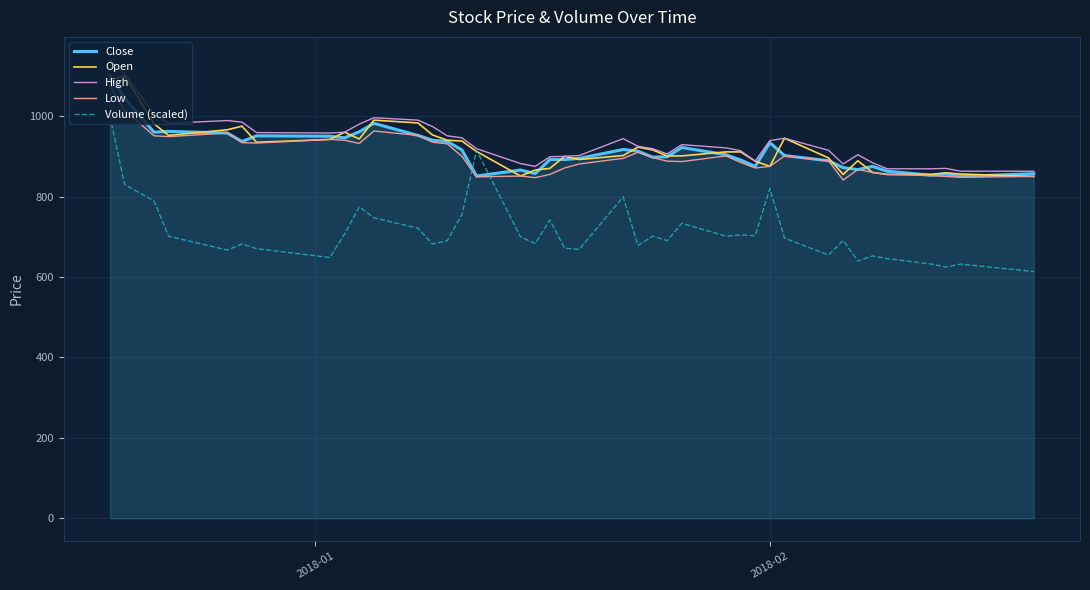

What is the difference between the maximum and second lowest values in the High series?

277.0